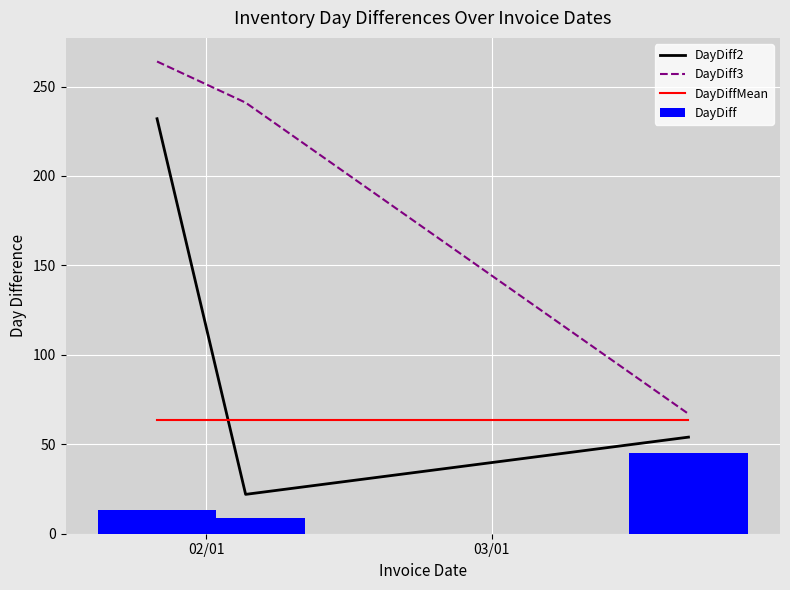

Reading left to right, list all the values displayed in this chart.

DayDiff2: 232.0	22.0	54.0
DayDiff3: 264.0	241.0	67.0
DayDiffMean: 63.6	63.6	63.6
DayDiff: 13.0	9.0	45.0